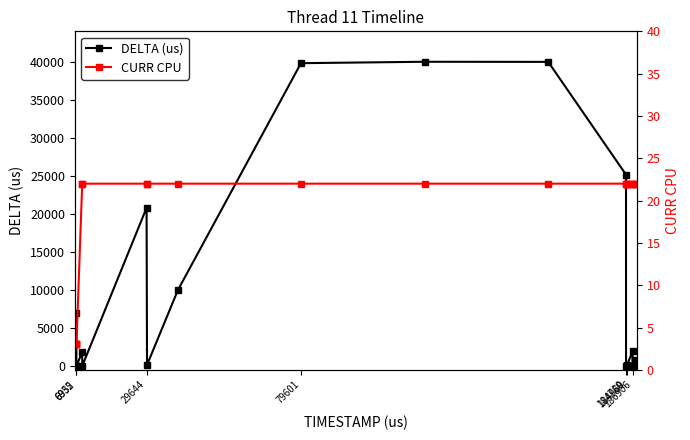

What is the maximum value for CURR CPU?

22